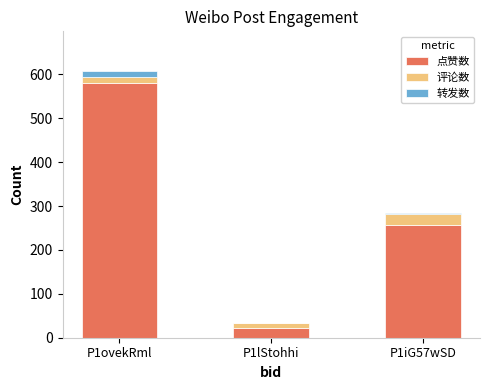

The value of 点赞数 at P1lStohhi is 23. True or false?

True